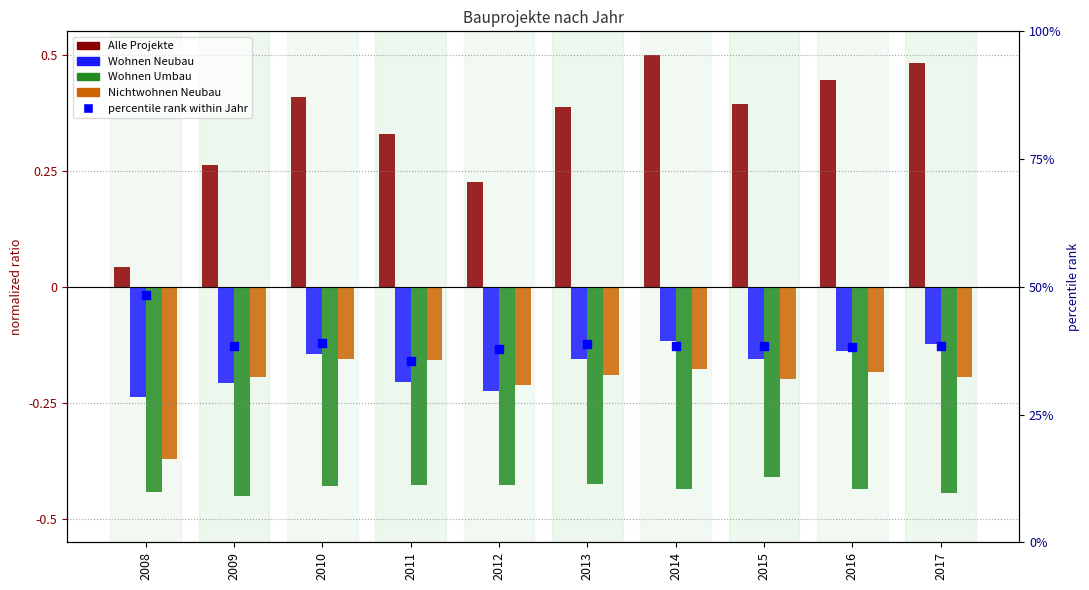

Which series has the widest spread of Y values?

Alle Projekte